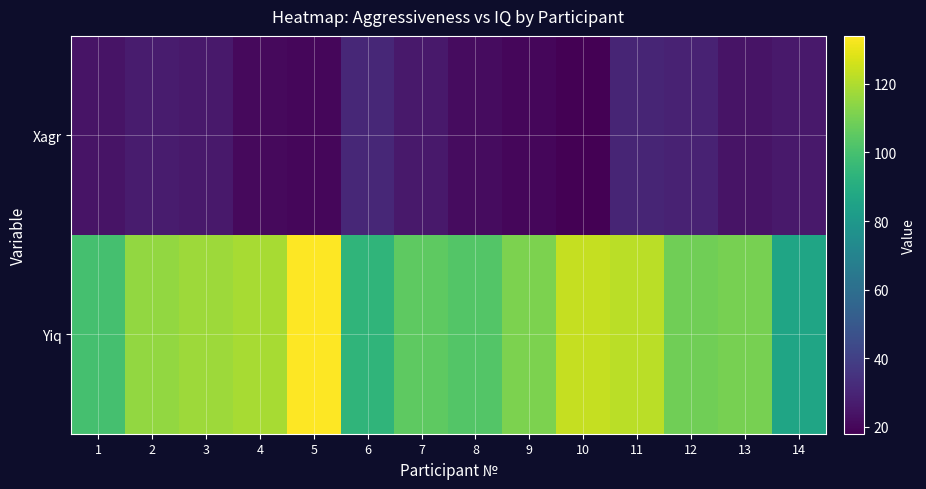

At which category is the sum across all series the highest?

5